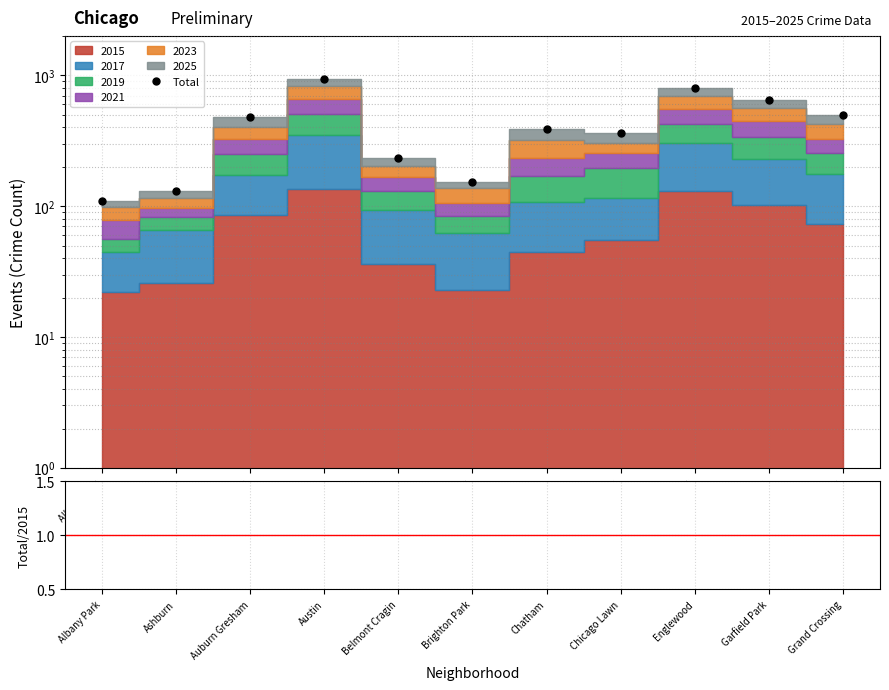

Rank the categories by Total/2015 value from highest to lowest.

Chatham, Austin, Grand Crossing, Brighton Park, Chicago Lawn, Belmont Cragin, Garfield Park, Englewood, Auburn Gresham, Ashburn, Albany Park